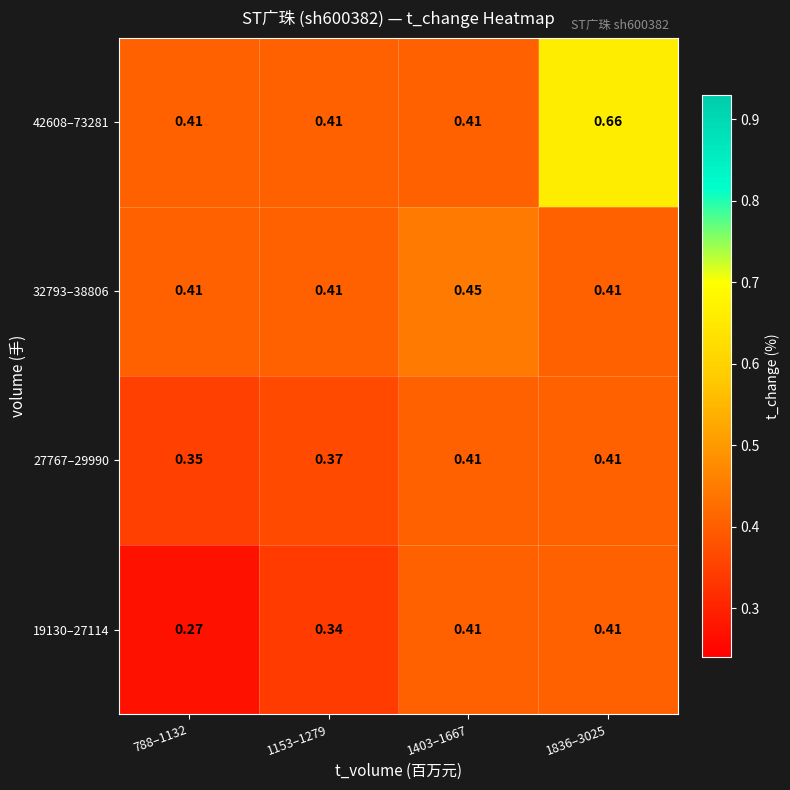

Count the number of data series in this chart.

4